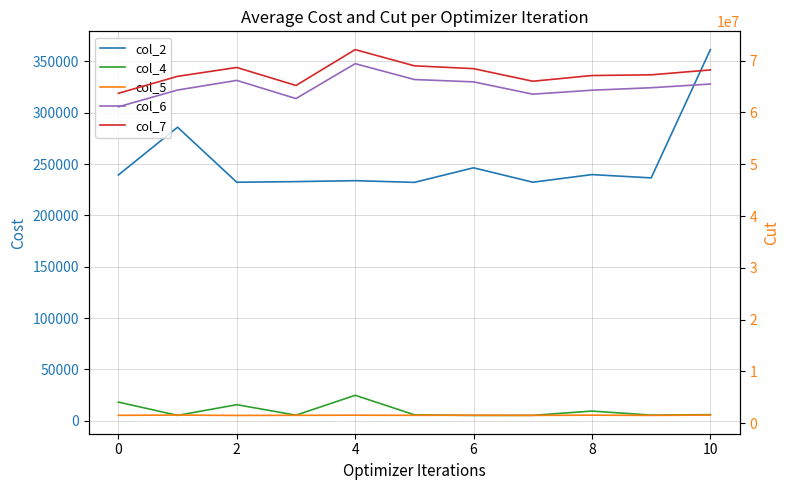

Count the number of data series in this chart.

5